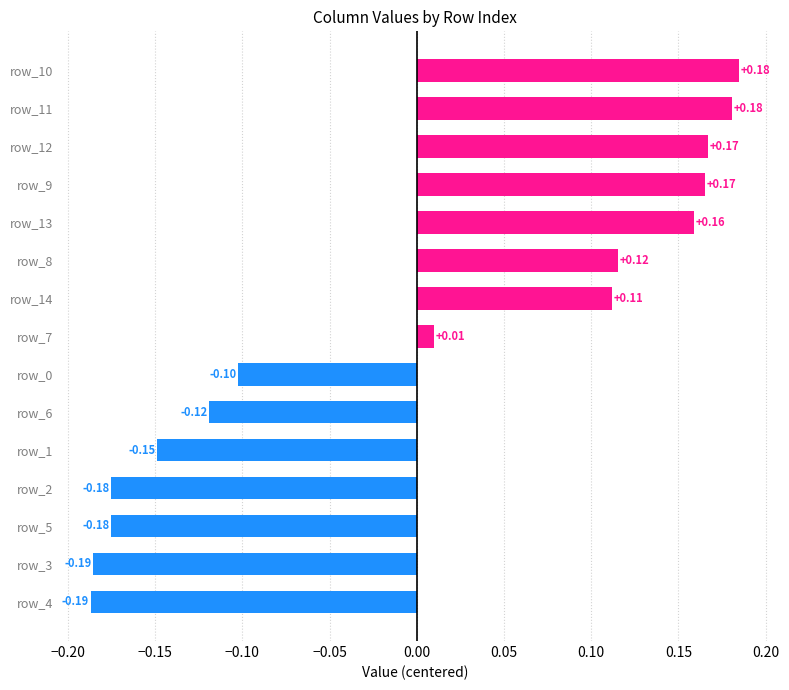

What is the difference between the maximum and minimum values?

0.4